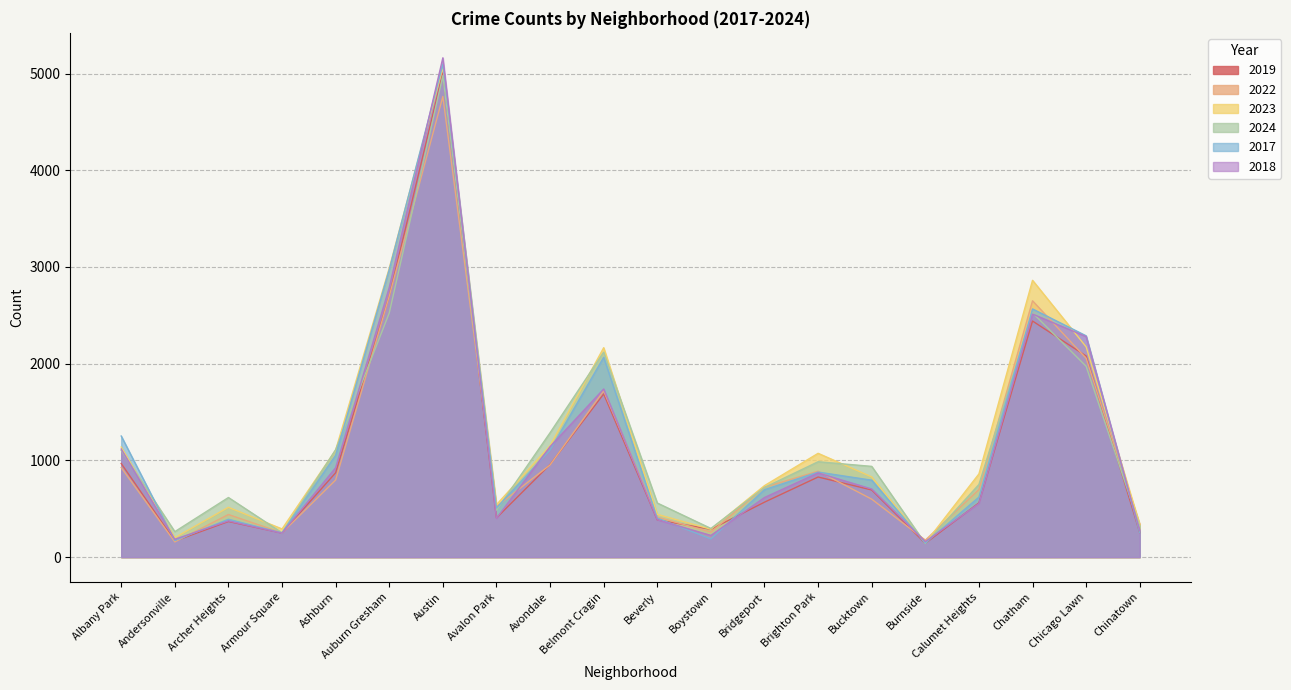

The 2017 series shows 399 at Brighton Park. True or false?

False